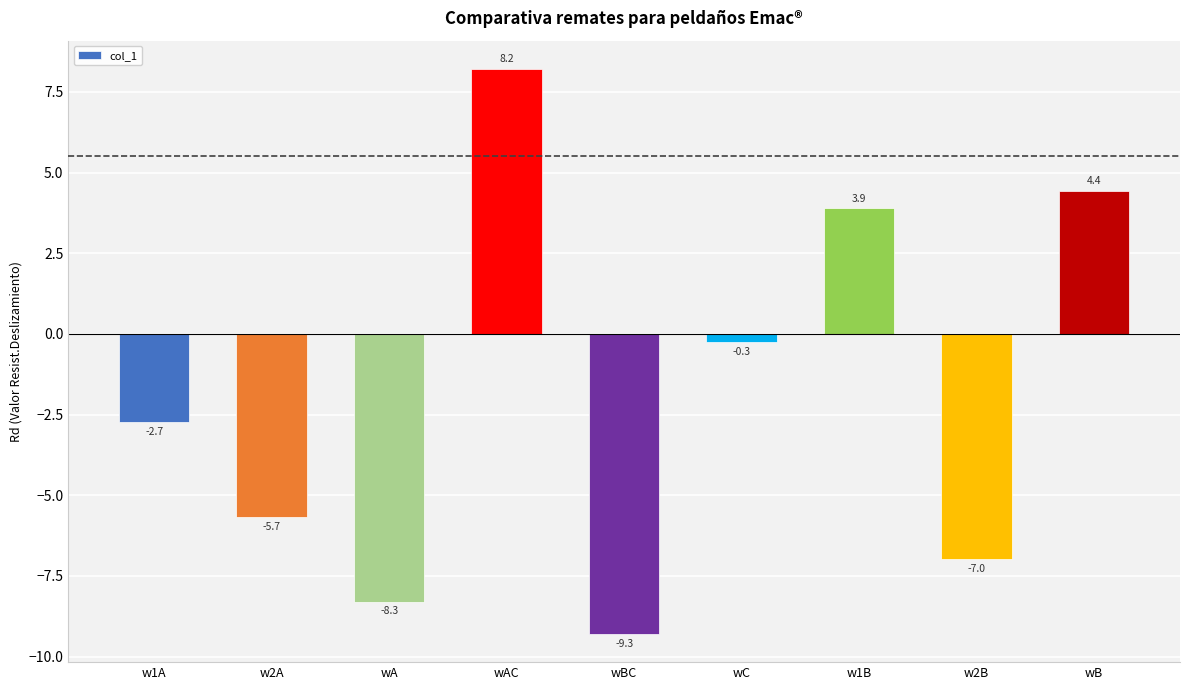

Which label corresponds to the largest value in the chart?

wAC